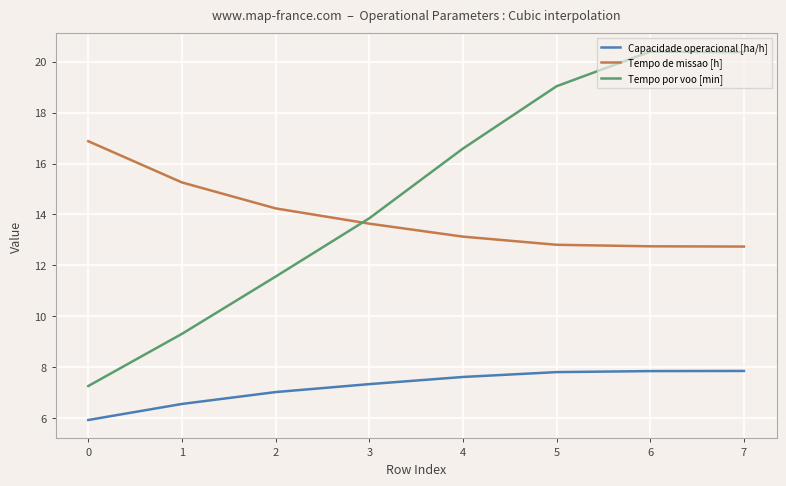

What is the difference between the highest and lowest values at 3?

6.5